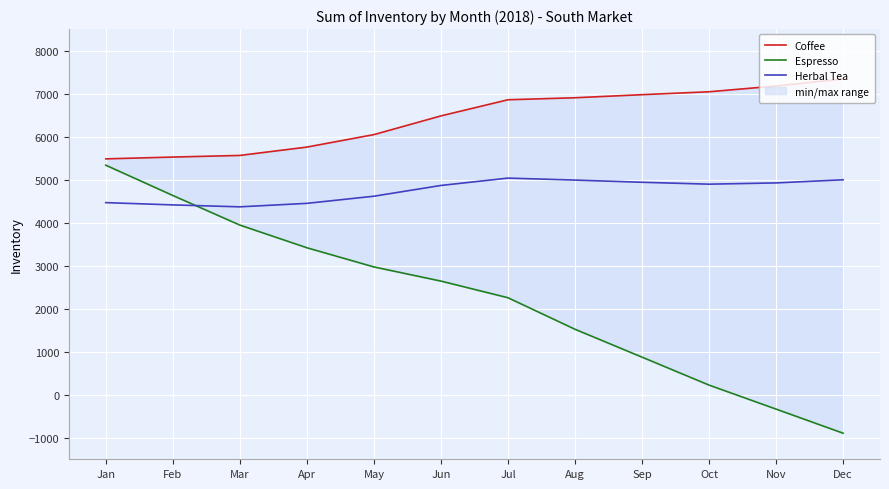

Reading left to right, list all the values displayed in this chart.

Coffee: Jan=5483	Feb=5525	Mar=5563	Apr=5757	May=6047	Jun=6482	Jul=6857	Aug=6904	Sep=6975	Oct=7043	Nov=7177	Dec=7341
Espresso: Jan=5336	Feb=4632	Mar=3944	Apr=3417	May=2971	Jun=2642	Jul=2255	Aug=1522	Sep=874	Oct=224	Nov=-334	Dec=-894
Herbal Tea: Jan=4466	Feb=4413	Mar=4368	Apr=4449	May=4615	Jun=4865	Jul=5036	Aug=4990	Sep=4939	Oct=4895	Nov=4924	Dec=4997